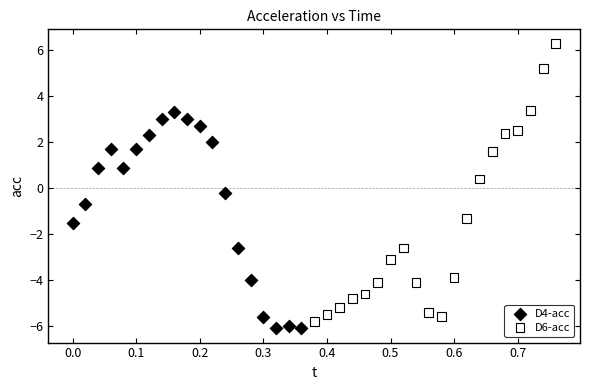

Which series has the widest spread of Y values?

D6-acc